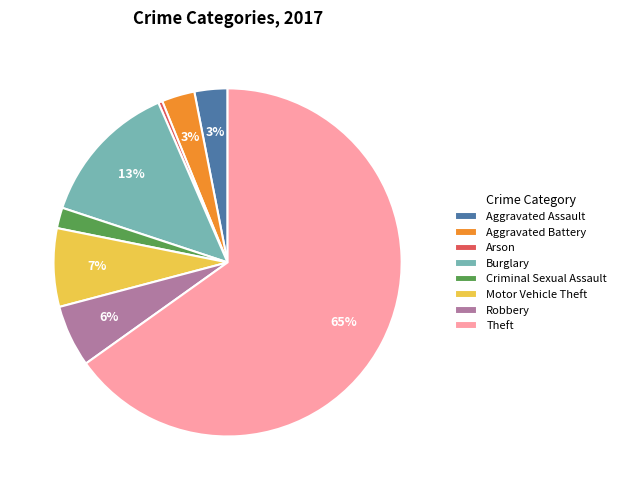

Which slice represents more than half of the pie?

Theft